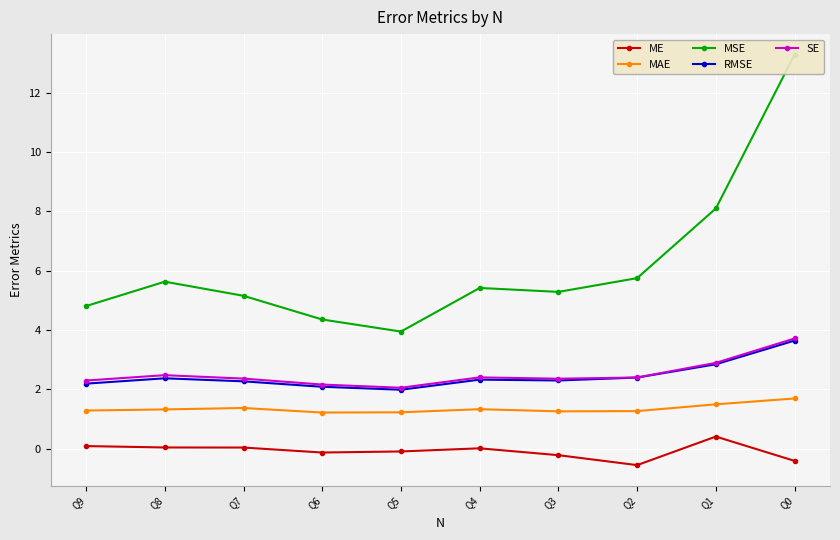

Reading left to right, transcribe all the data shown in this chart.

ME: Q0=-0.4	Q1=0.4	Q2=-0.6	Q3=-0.2	Q4=0.0	Q5=-0.1	Q6=-0.1	Q7=0.0	Q8=0.0	Q9=0.1
MAE: Q0=1.7	Q1=1.5	Q2=1.3	Q3=1.3	Q4=1.3	Q5=1.2	Q6=1.2	Q7=1.4	Q8=1.3	Q9=1.3
MSE: Q0=13.3	Q1=8.1	Q2=5.8	Q3=5.3	Q4=5.4	Q5=3.9	Q6=4.4	Q7=5.2	Q8=5.6	Q9=4.8
RMSE: Q0=3.6	Q1=2.8	Q2=2.4	Q3=2.3	Q4=2.3	Q5=2.0	Q6=2.1	Q7=2.3	Q8=2.4	Q9=2.2
SE: Q0=3.7	Q1=2.9	Q2=2.4	Q3=2.4	Q4=2.4	Q5=2.1	Q6=2.2	Q7=2.4	Q8=2.5	Q9=2.3